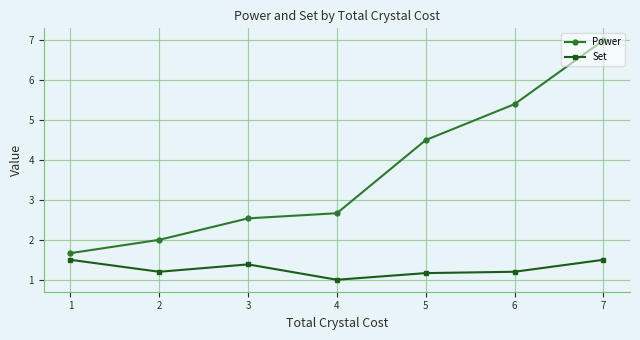

True or false: Power has a value of 7.9 at 5.

False